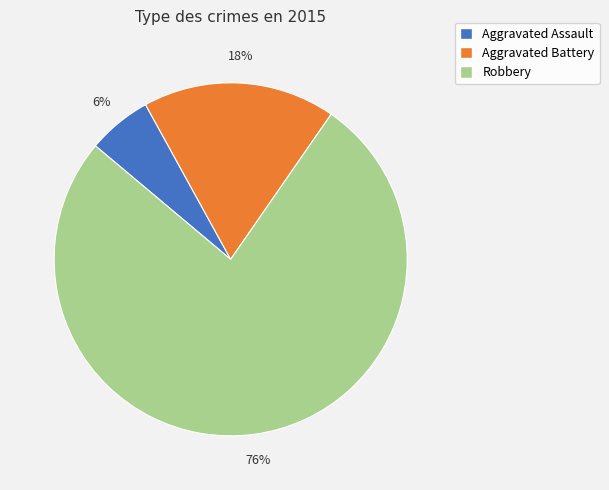

To the nearest percent, what is the combined percentage of Aggravated Assault and Aggravated Battery?

24%